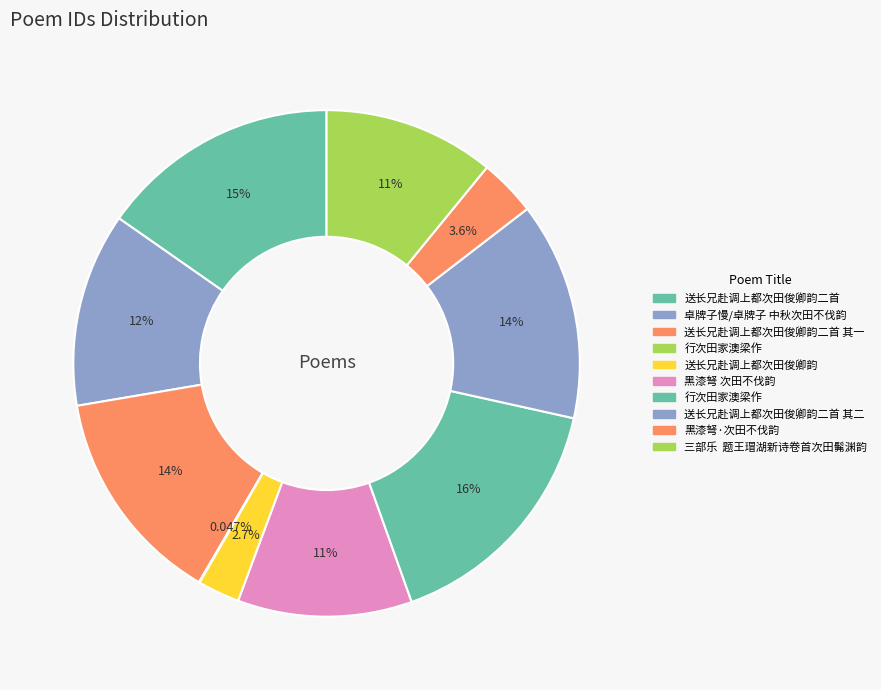

To the nearest percent, what is the average slice percentage?

10%